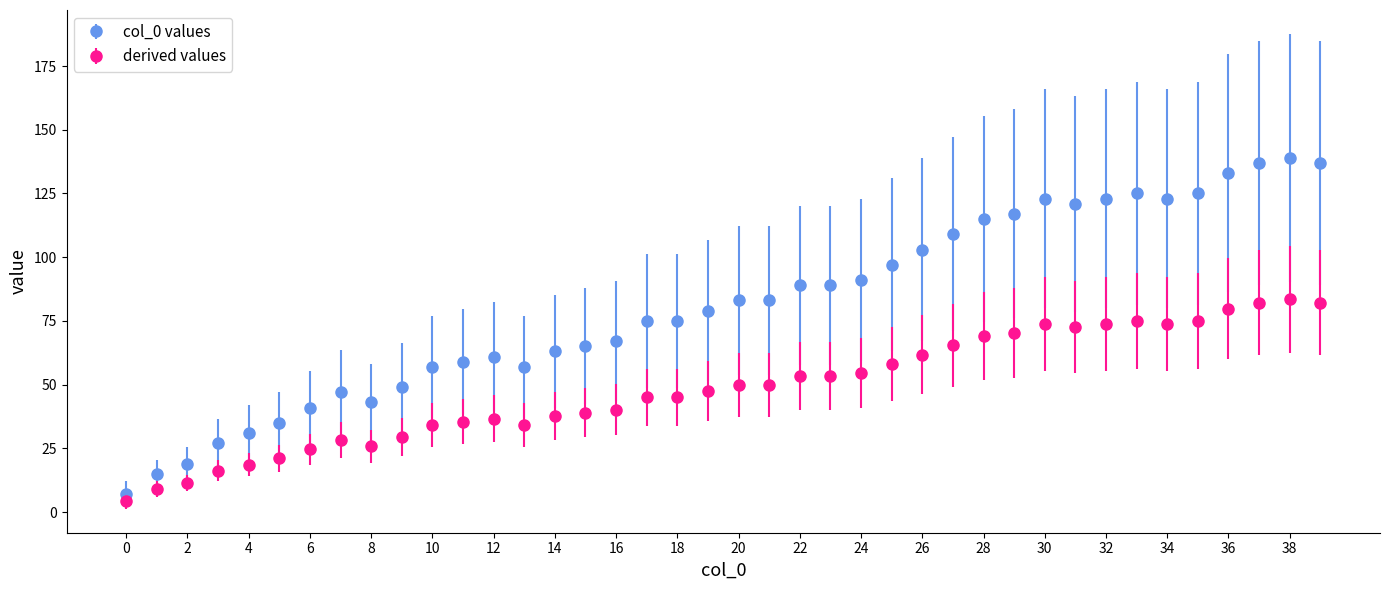

True or false: col_0 values has more than 0 points higher than both neighbors.

True